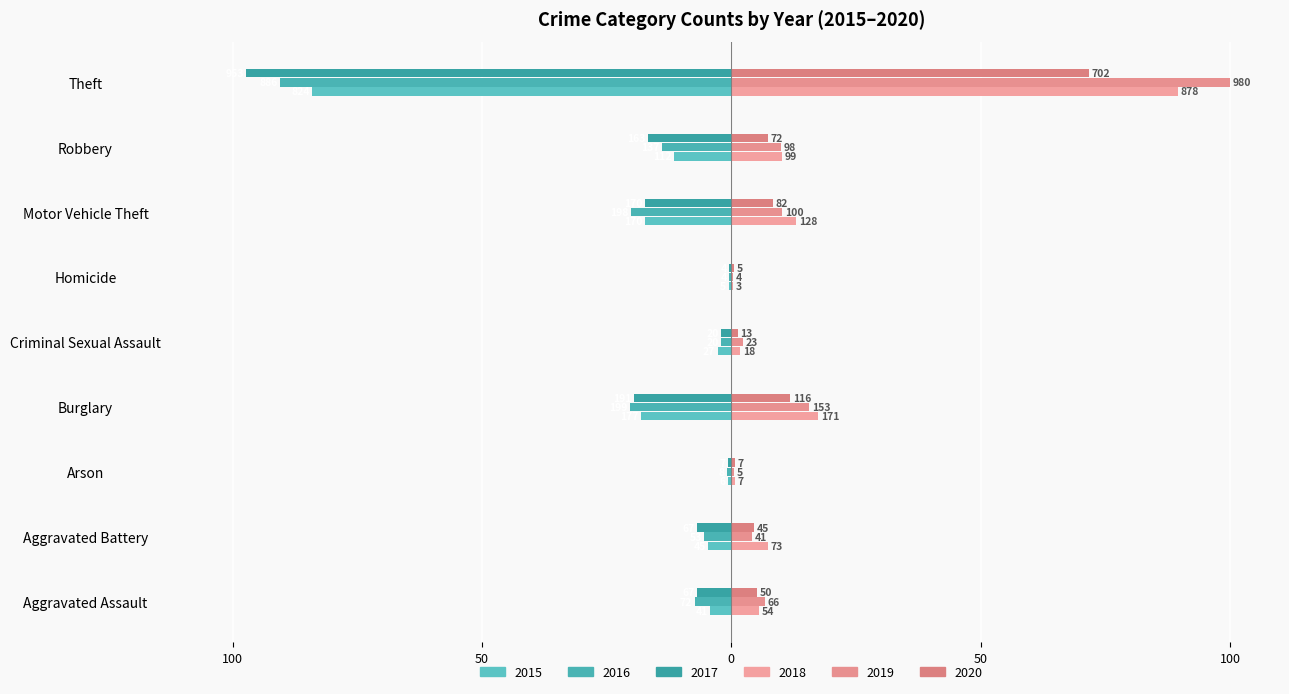

What is the average value of the 2015 series?

-16.0